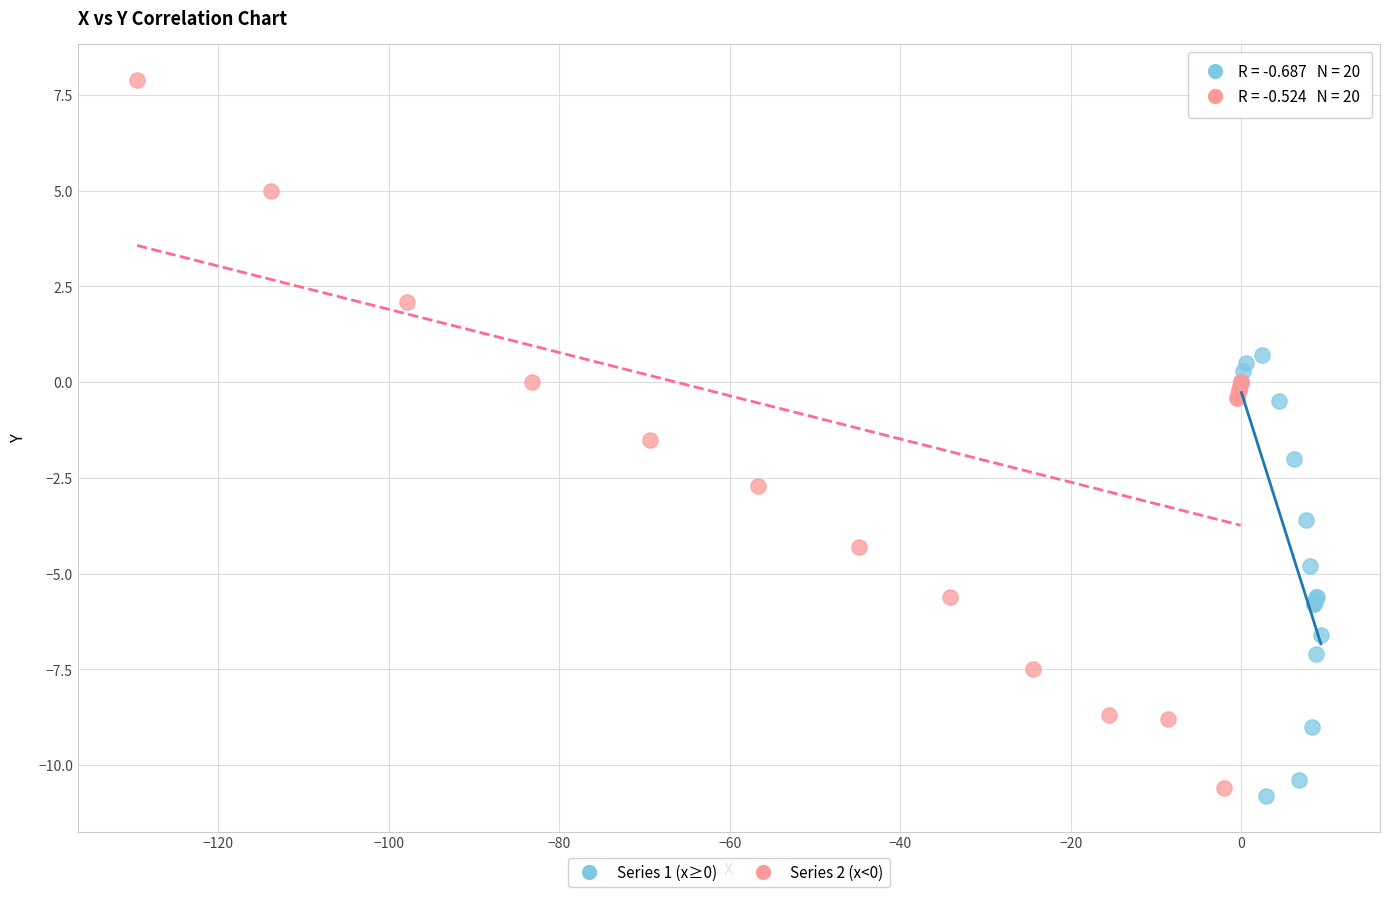

Which series contains the highest Y value?

Series 2 (x<0)